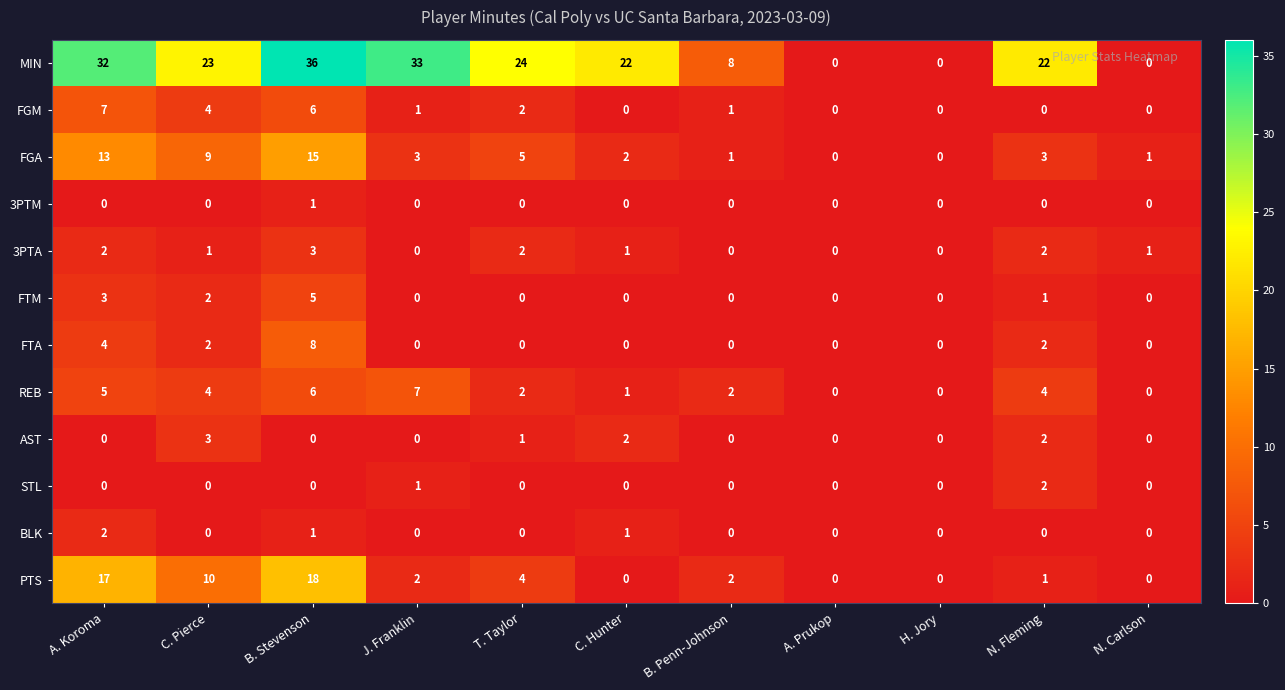

What is the greatest value displayed?

36